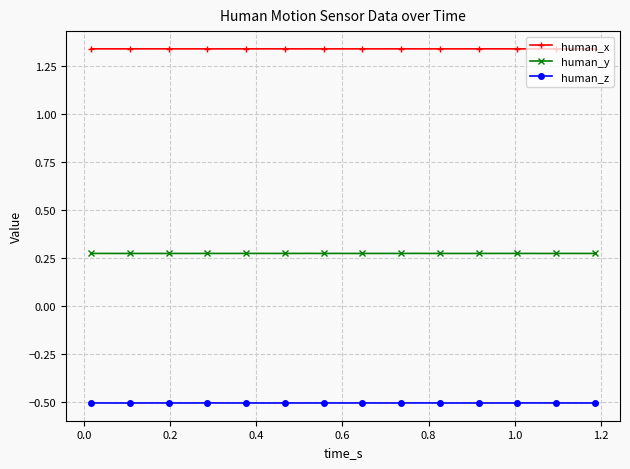

True or false: human_x and human_y cross at least once.

False